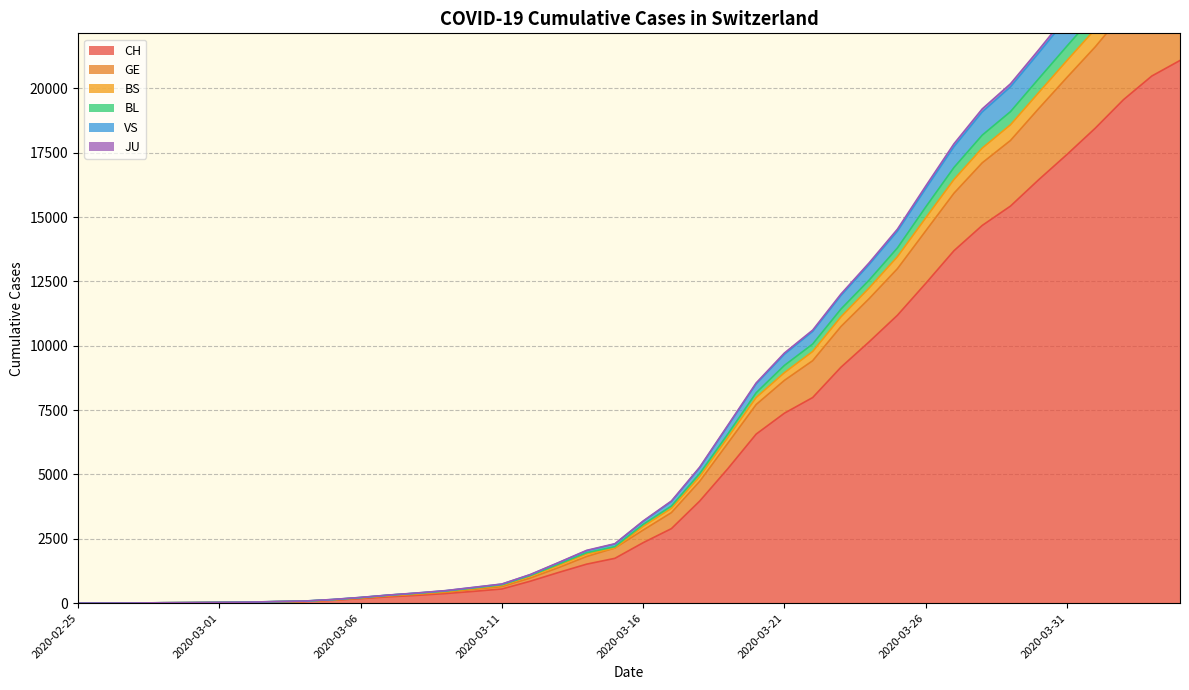

What value does the CH series have at 2020-03-05, to the nearest 10?

110